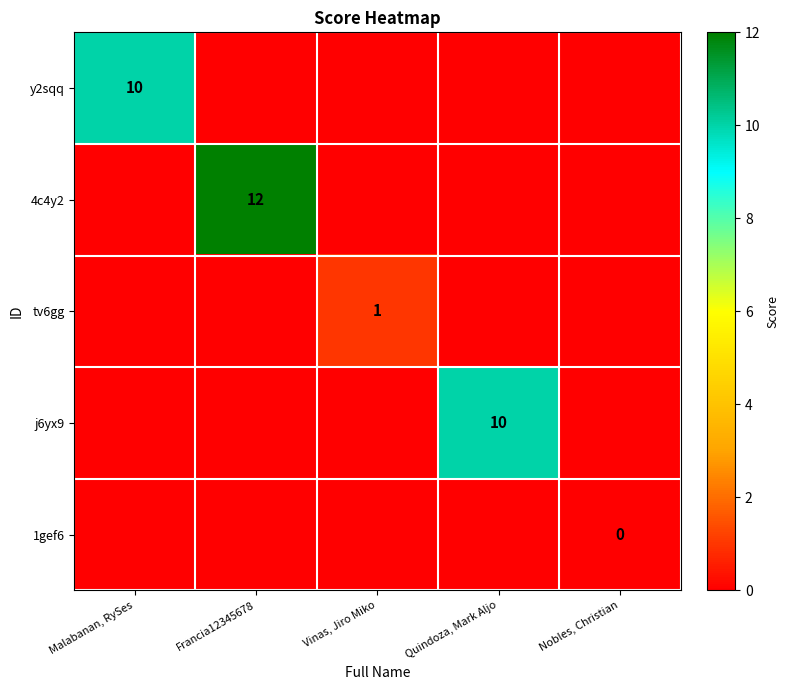

The 4c4y2 series shows 8 at Francia12345678. True or false?

False